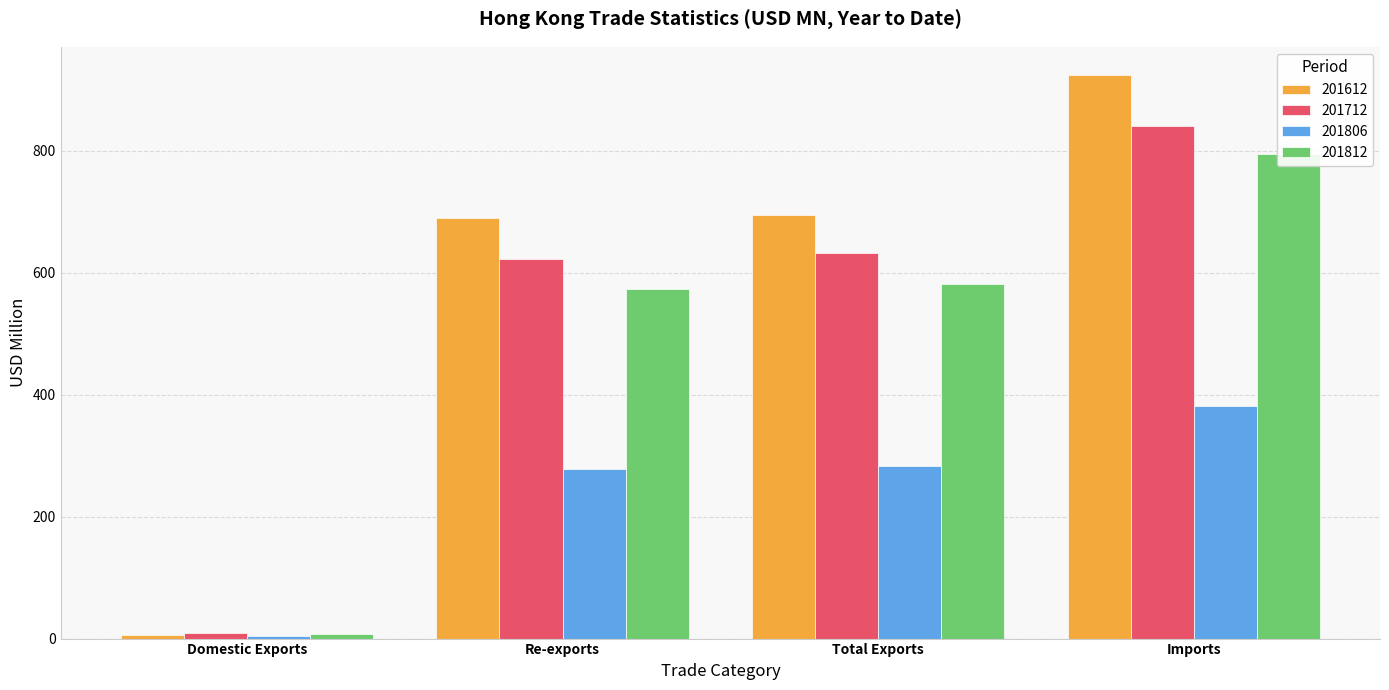

What is the label of the 3rd bar from the left?

Total Exports